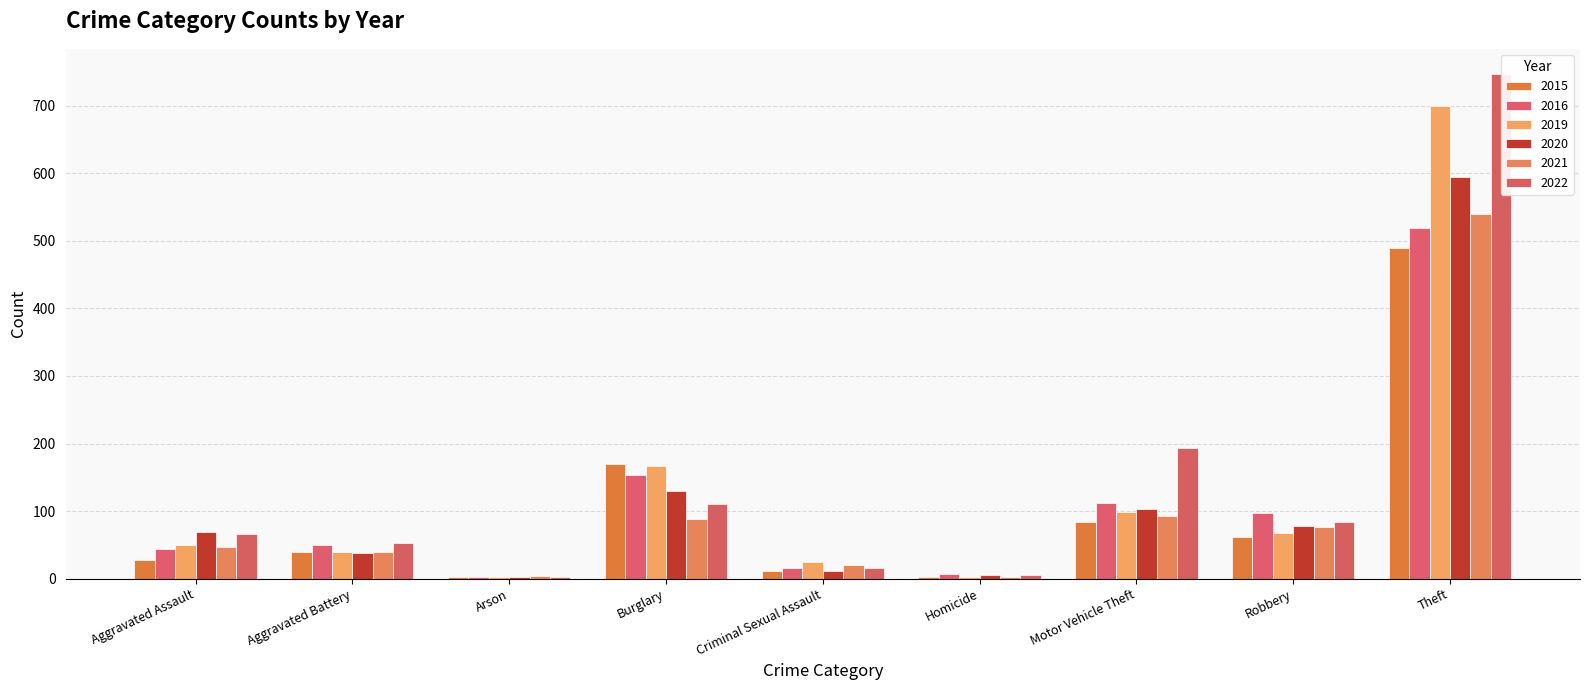

What is the label of the 9th bar from the right?

Aggravated Assault